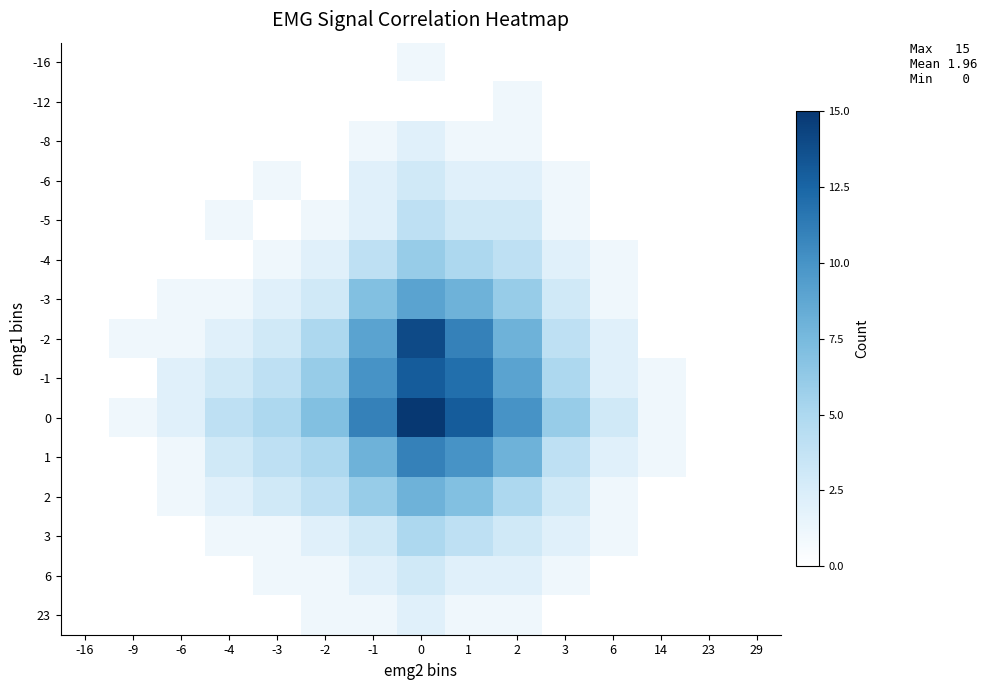

Rank the series at 23 from lowest to highest value.

-16, -12, -8, -6, -5, -4, -3, -2, -1, 0, 1, 2, 3, 6, 23